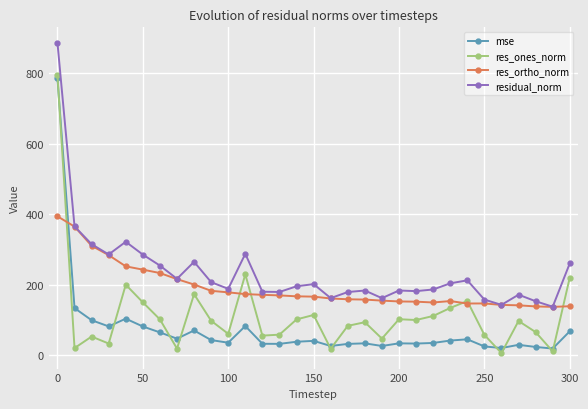

What is the highest value of the mse series?

786.8